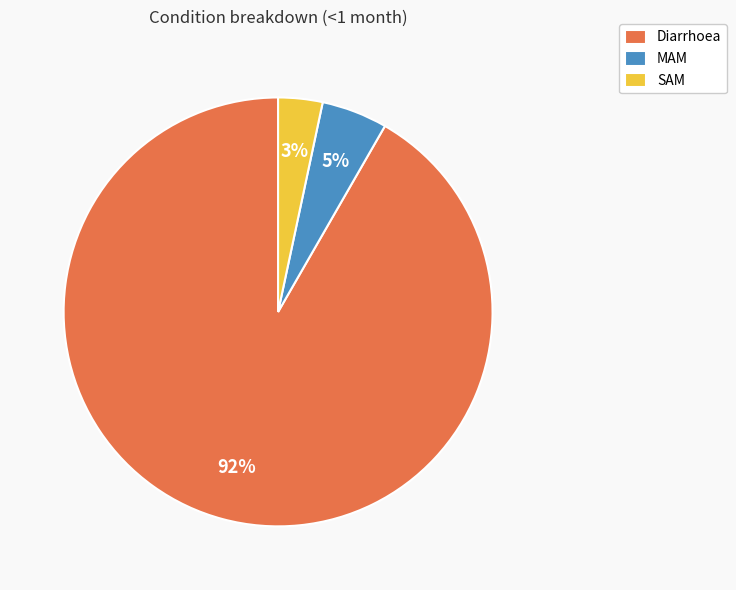

Is there any slice that represents more than half of the pie?

Yes